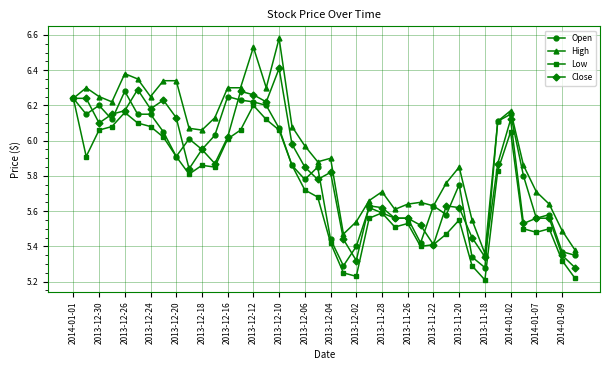

Which series has the largest total across all categories?

High